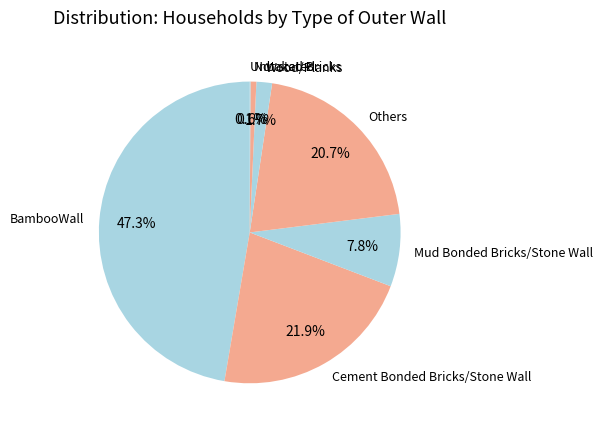

To the nearest percent, what portion does Mud Bonded Bricks/Stone Wall represent?

8%